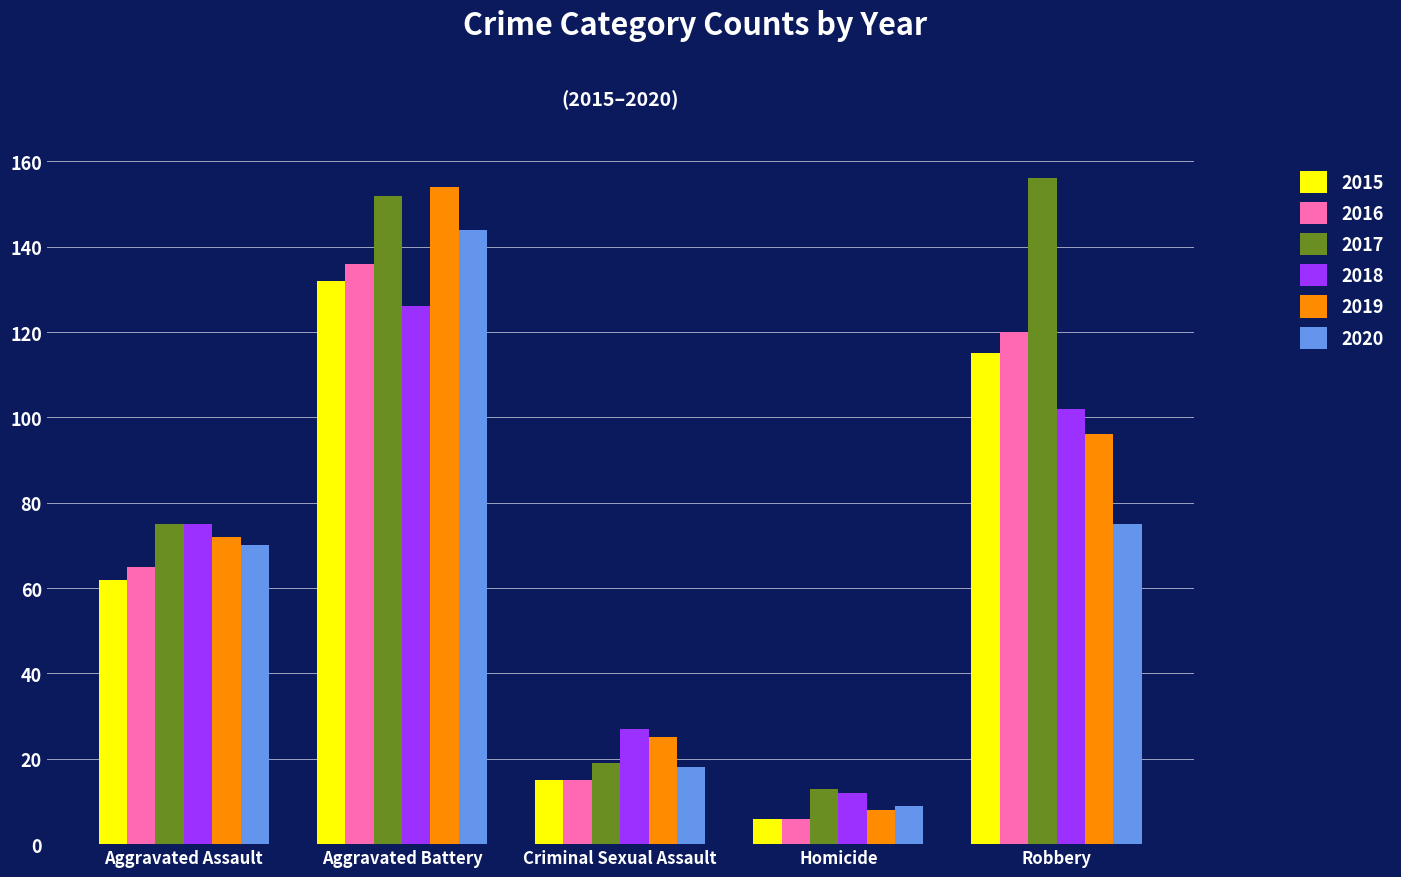

What is the difference between the maximum and second lowest values in the 2016 series?

121